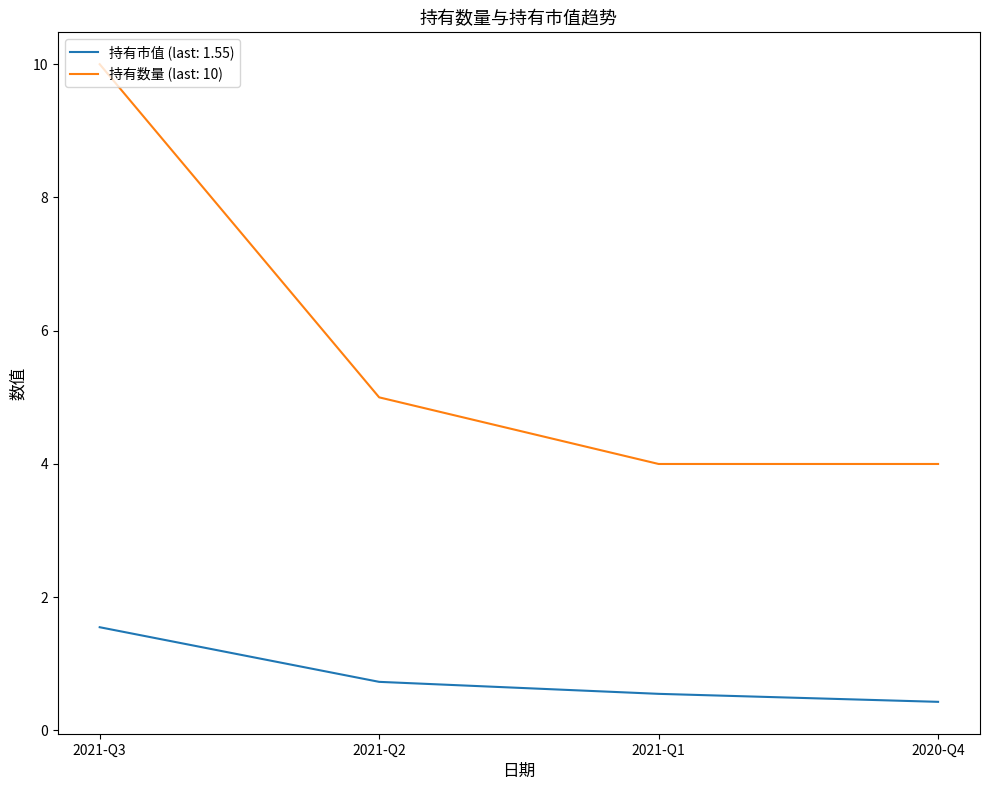

Which series has the largest range (max minus min)?

持有数量 (last: 10)